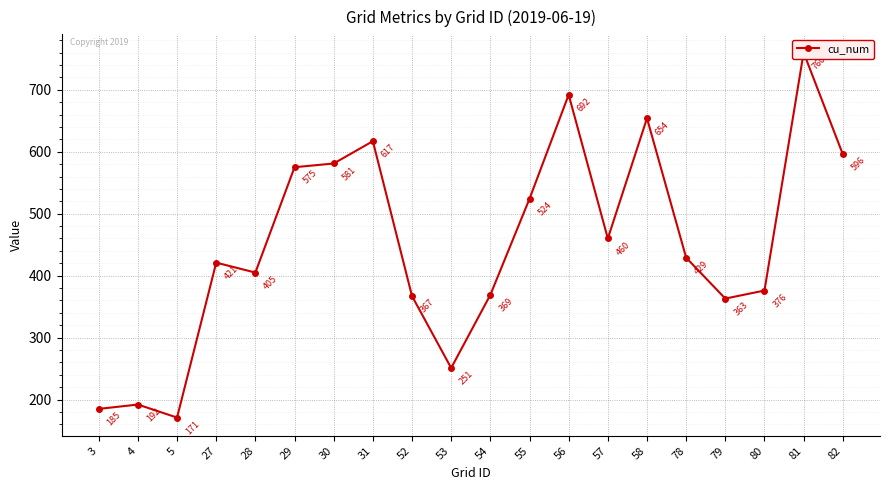

What is the change in value from 28 to 30?

+176